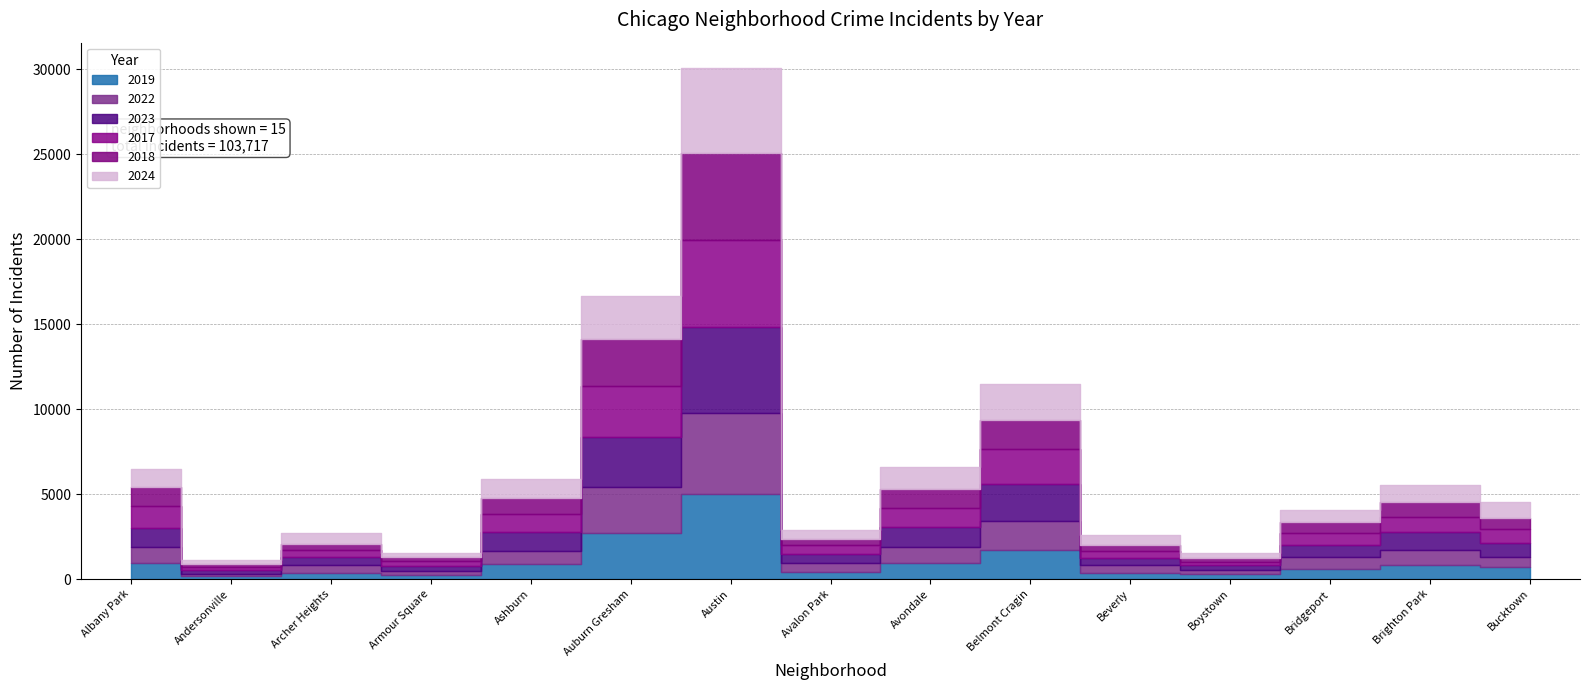

What position from the left is Boystown?

12